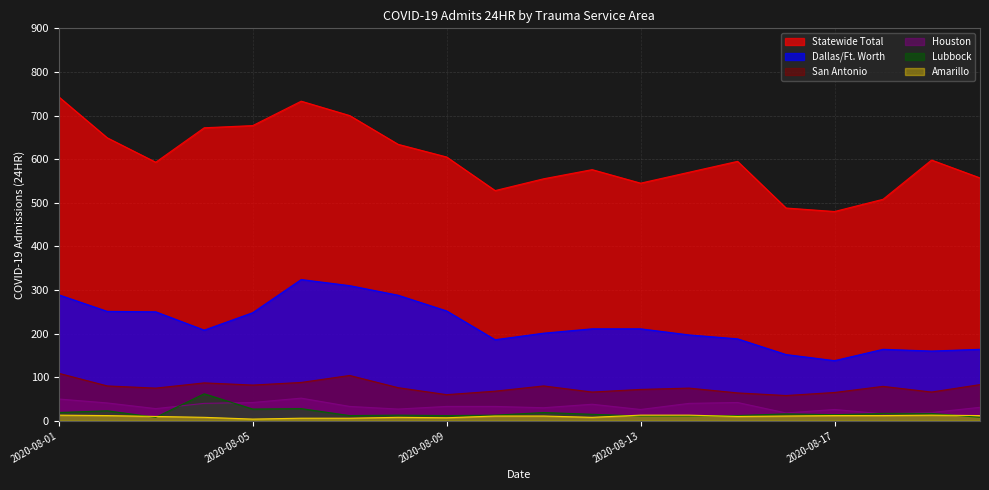

The Statewide Total series shows 813 at 2020-08-20. True or false?

False